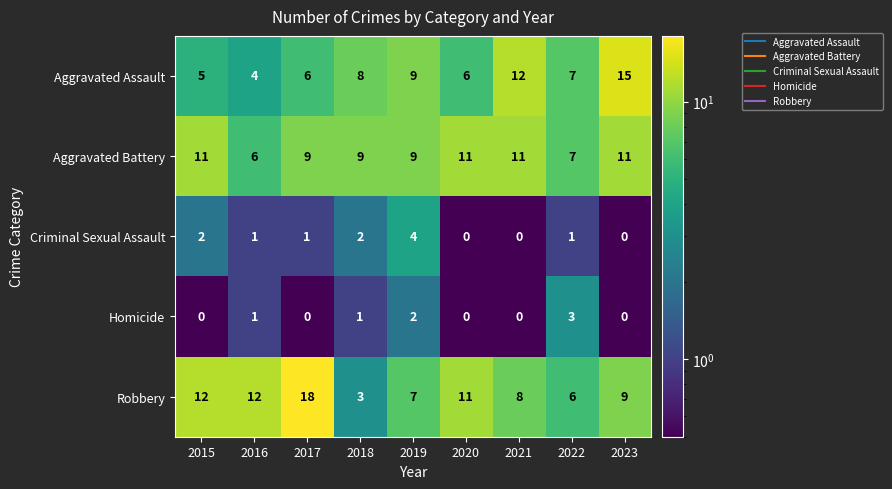

Which series has the largest total across all categories?

Robbery